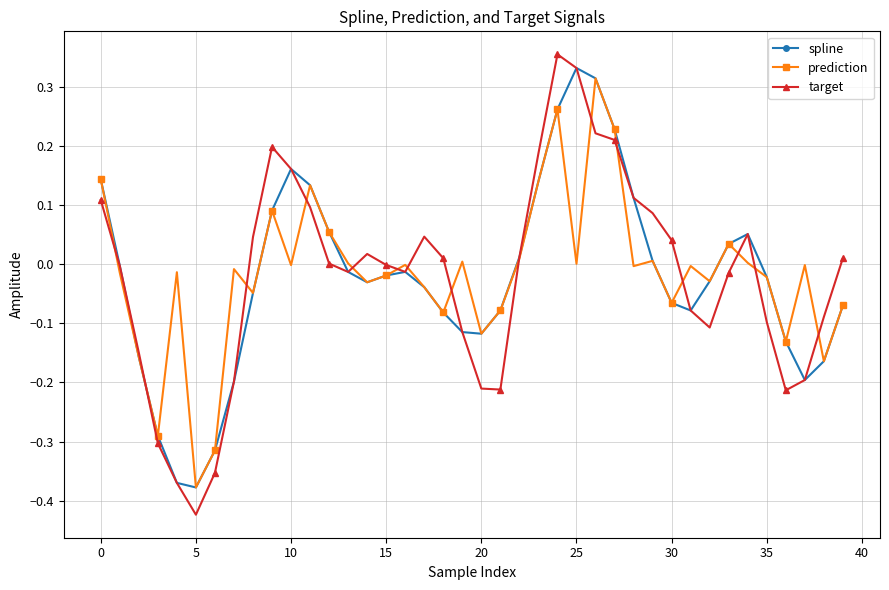

Which series has the widest spread of values?

target